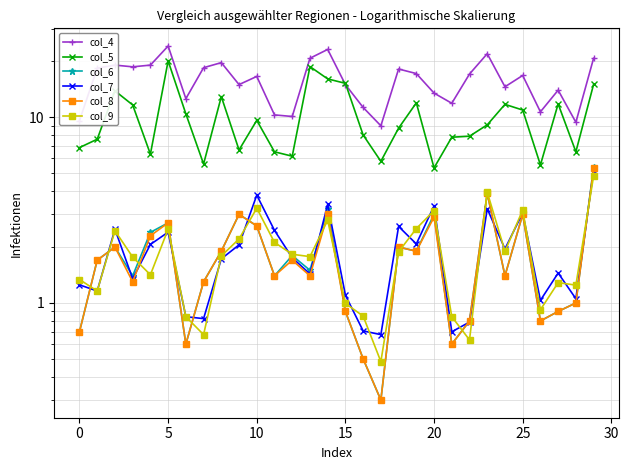

Which series has the largest range (max minus min)?

col_4